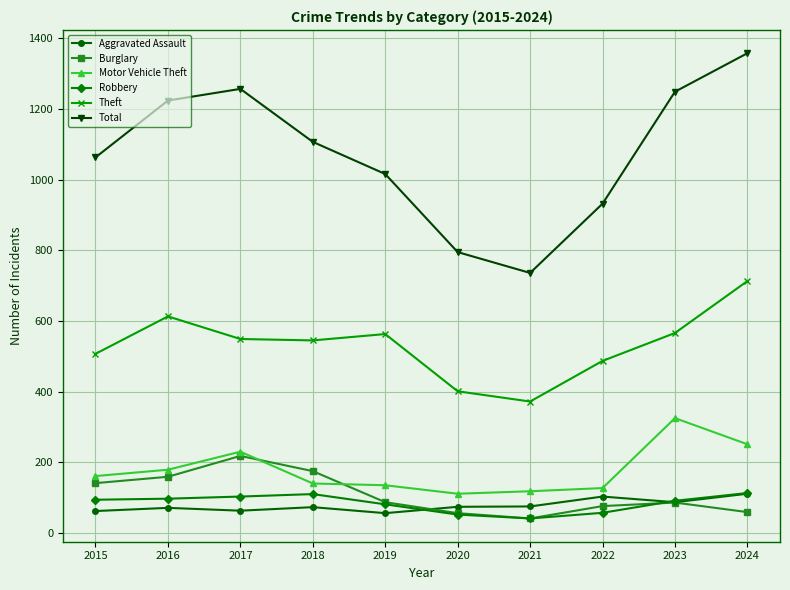

True or false: Aggravated Assault has more than 1 points higher than both neighbors.

True